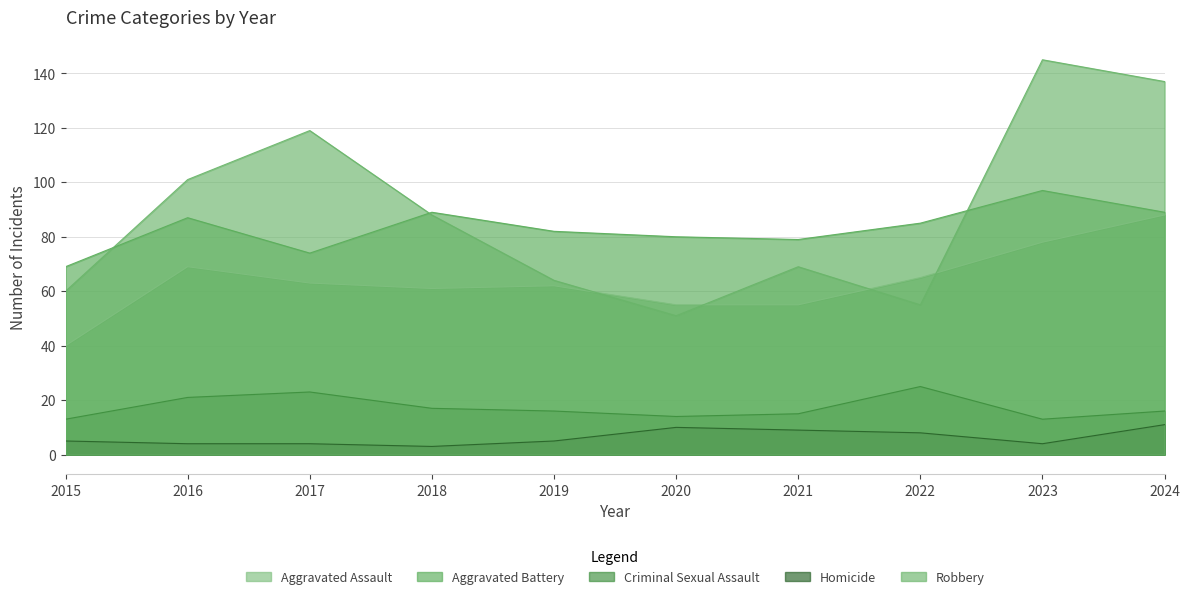

True or false: Homicide and Criminal Sexual Assault intersect in this chart.

False